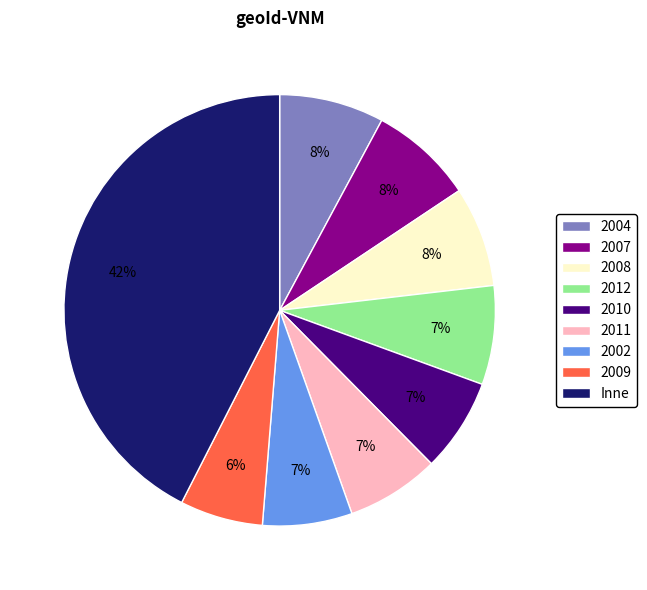

Between 2009 and 2004, which is larger?

2004